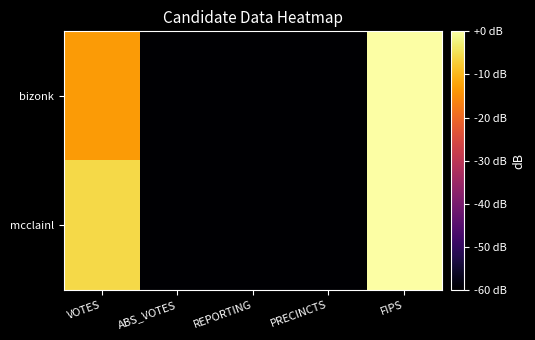

Reading left to right, list all the values displayed in this chart.

bizonk: VOTES=-13.3	ABS_VOTES=-60.0	REPORTING=-60.0	PRECINCTS=-60.0	FIPS=0.0
mcclainl: VOTES=-5.7	ABS_VOTES=-60.0	REPORTING=-60.0	PRECINCTS=-60.0	FIPS=0.0